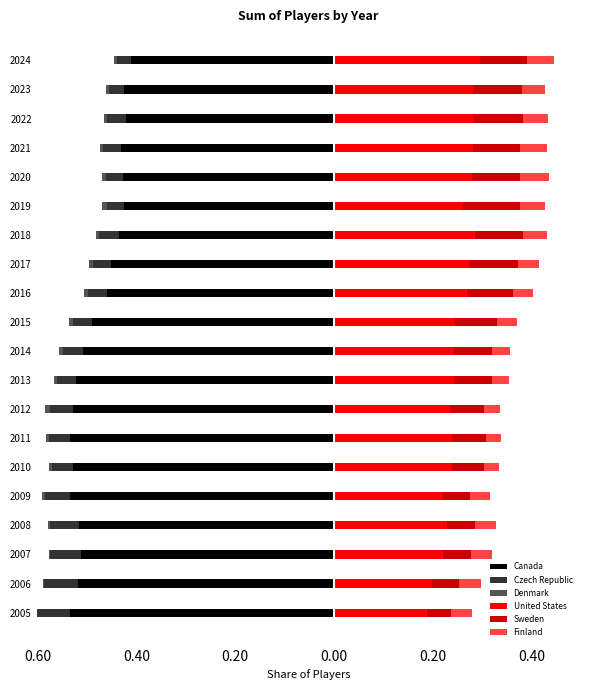

The value of United States at 2008 is 0.4. True or false?

False